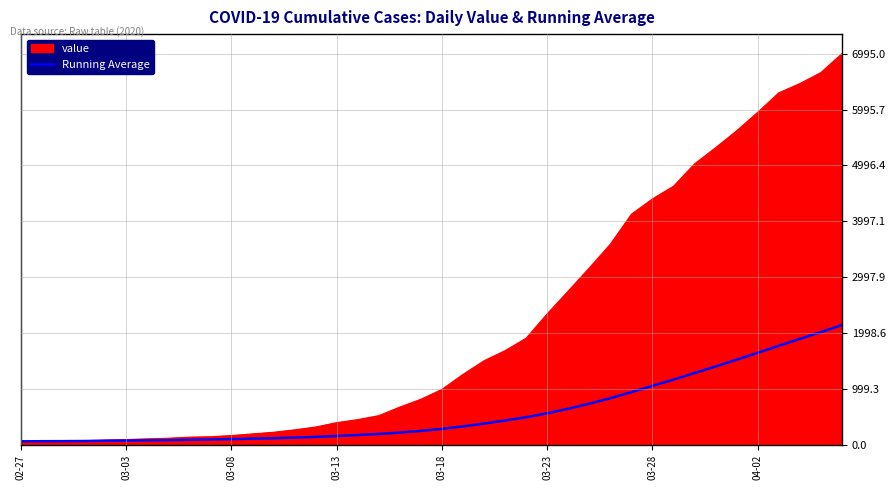

Which series has the largest total across all categories?

value